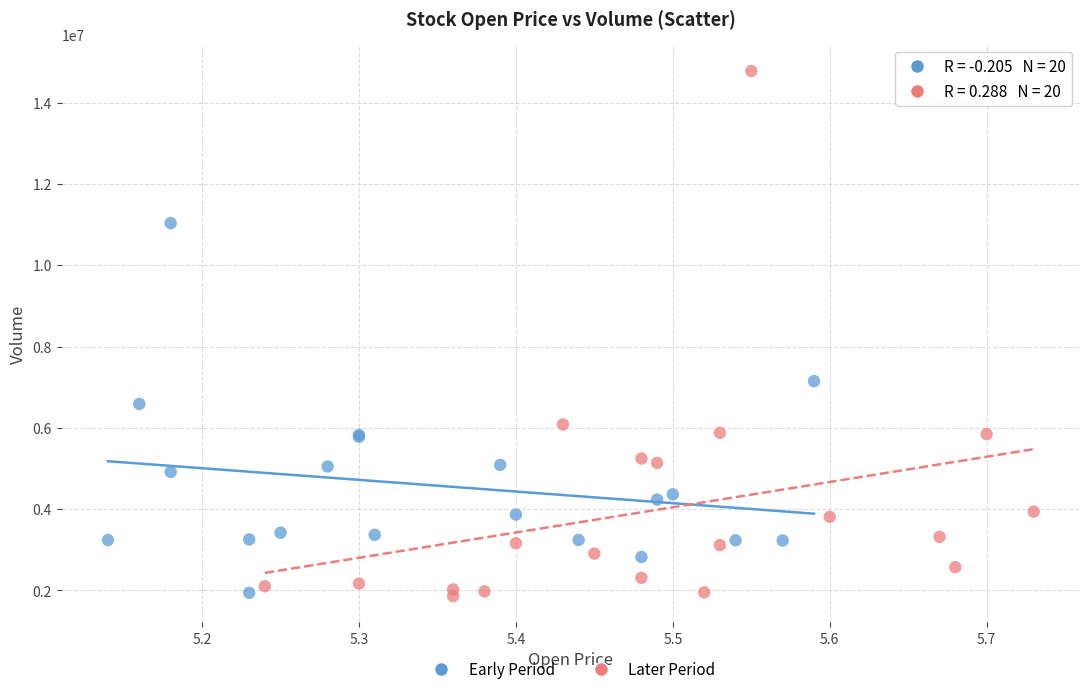

Which series has the largest Y range (max minus min)?

Later Period